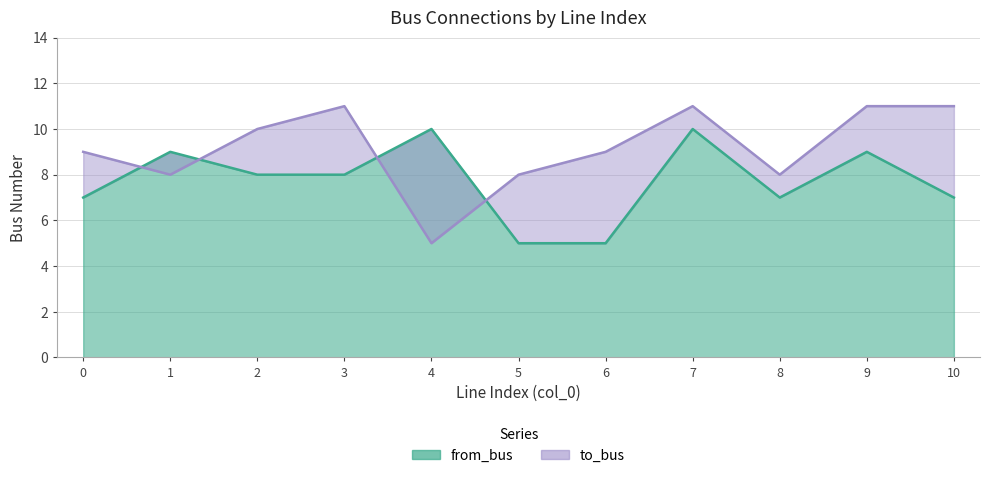

List the labels in order of from_bus value, largest first.

4, 7, 1, 9, 2, 3, 0, 8, 10, 5, 6